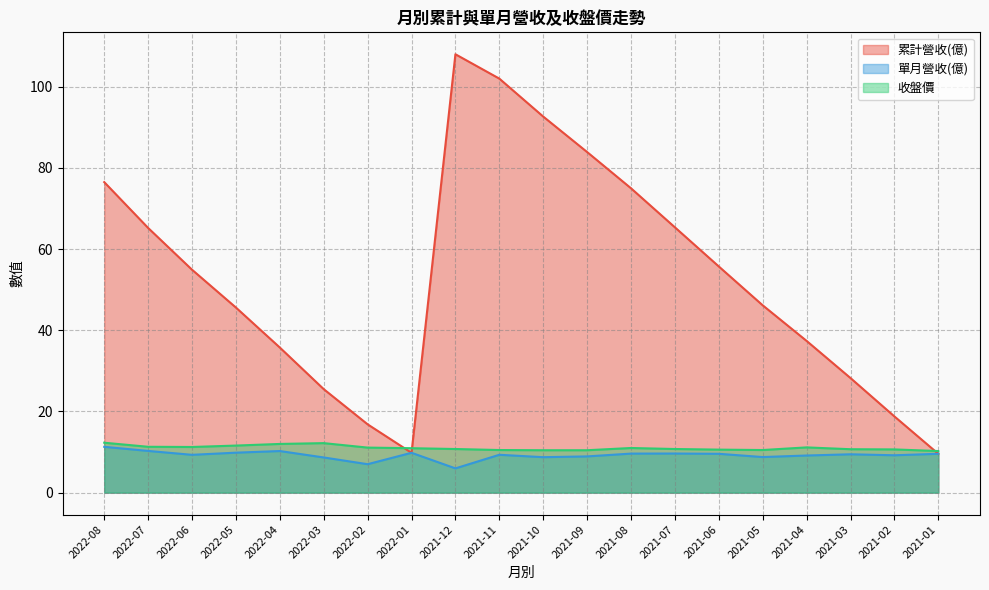

Where is the first local maximum for 單月營收(億)?

2022-04